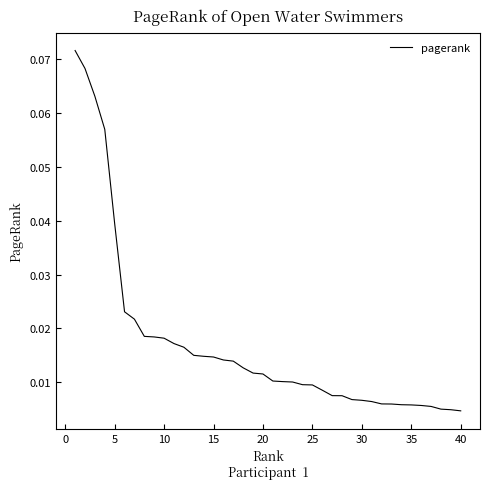

Does the chart display data point markers on the line(s)?

No